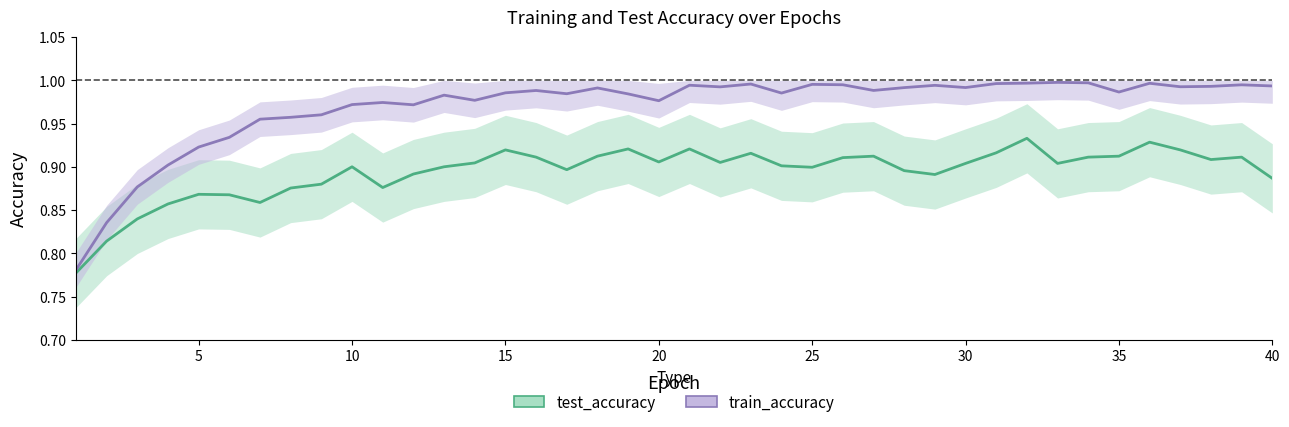

Read the train_accuracy value at 15.

1.0